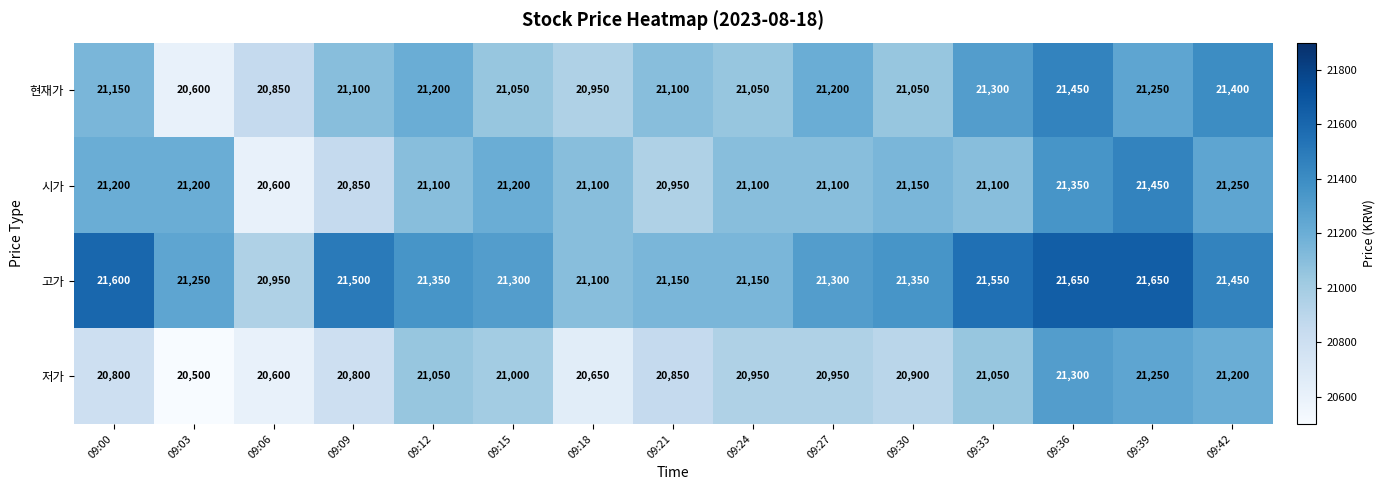

What is the difference between the 고가 values at 09:36 and 09:27?

350